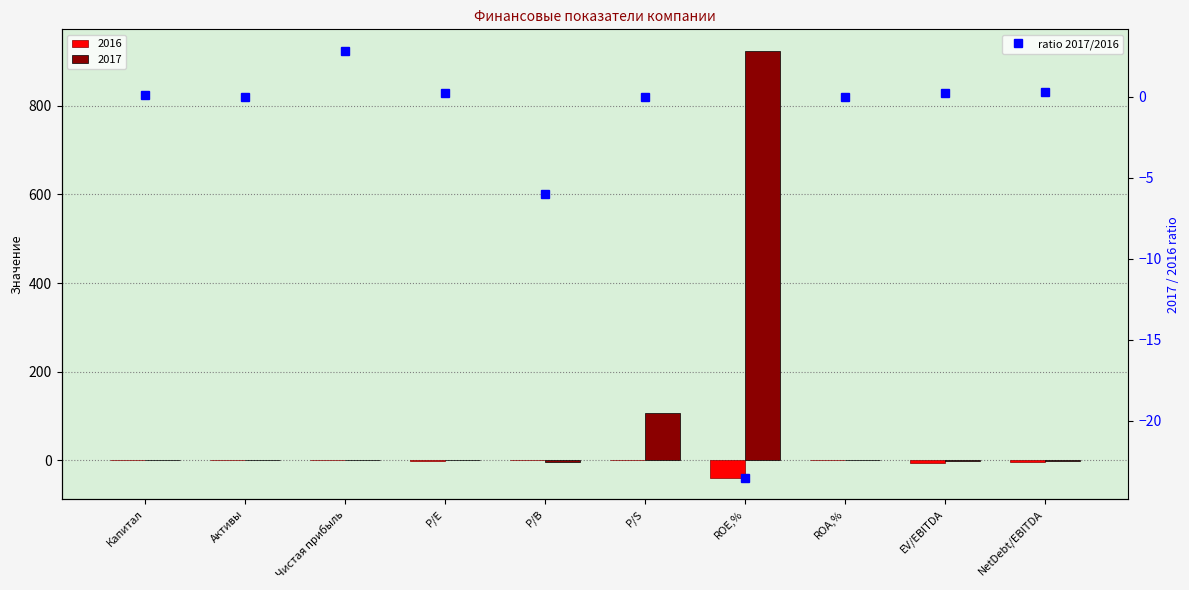

List the labels in order of value, largest first.

Чистая прибыль, NetDebt/EBITDA, P/E, EV/EBITDA, Капитал, Активы, P/S, ROA,%, P/B, ROE,%